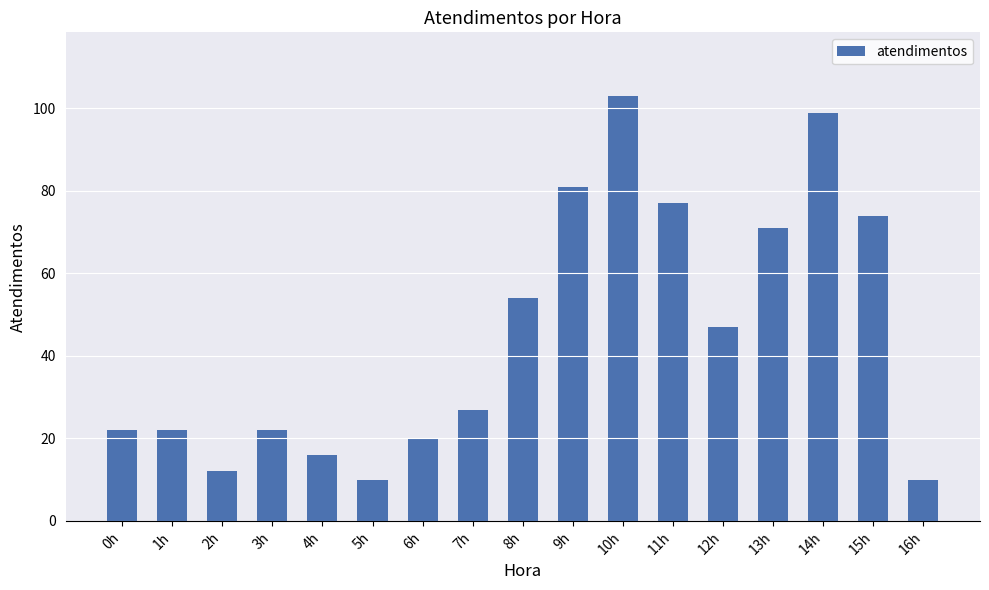

Reading left to right, extract all data points from this chart.

0h=22	1h=22	2h=12	3h=22	4h=16	5h=10	6h=20	7h=27	8h=54	9h=81	10h=103	11h=77	12h=47	13h=71	14h=99	15h=74	16h=10